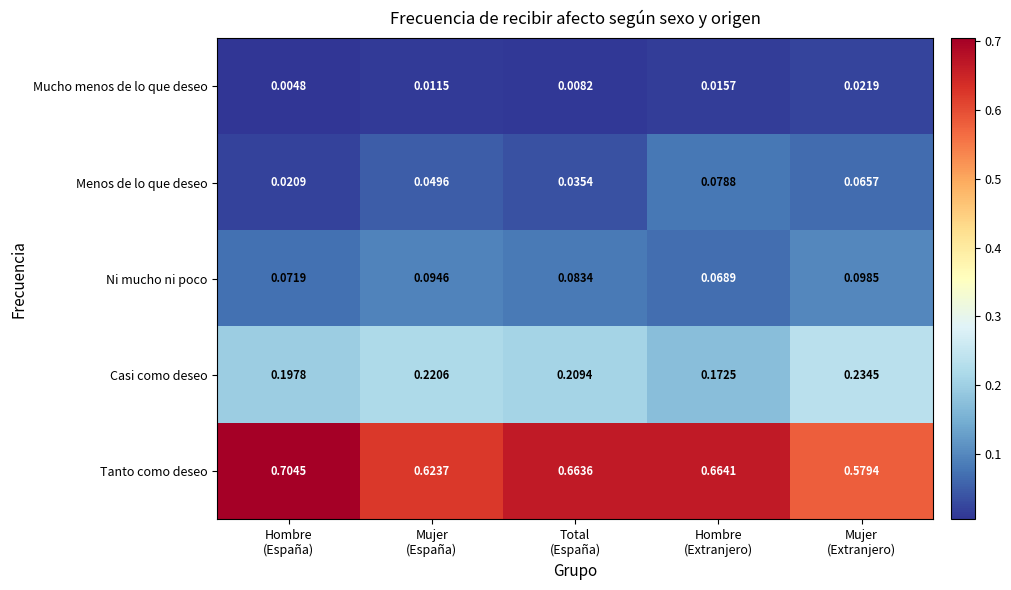

Which series has the widest spread of values?

Tanto como deseo